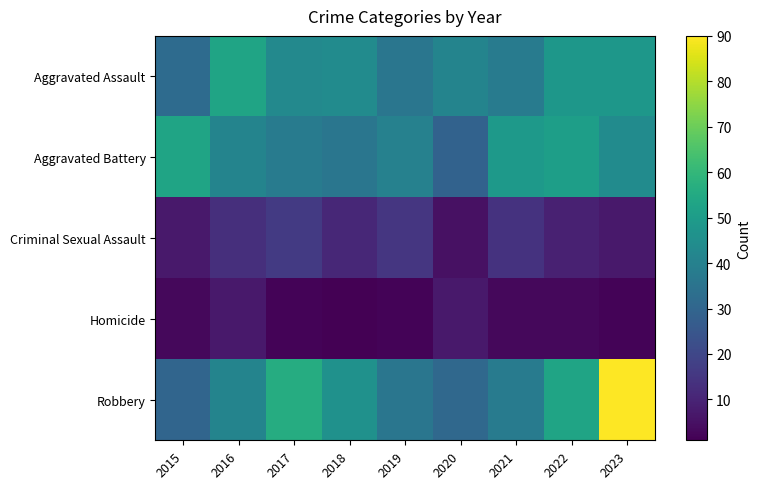

What is the spread (max minus min) of values at 2016?

46